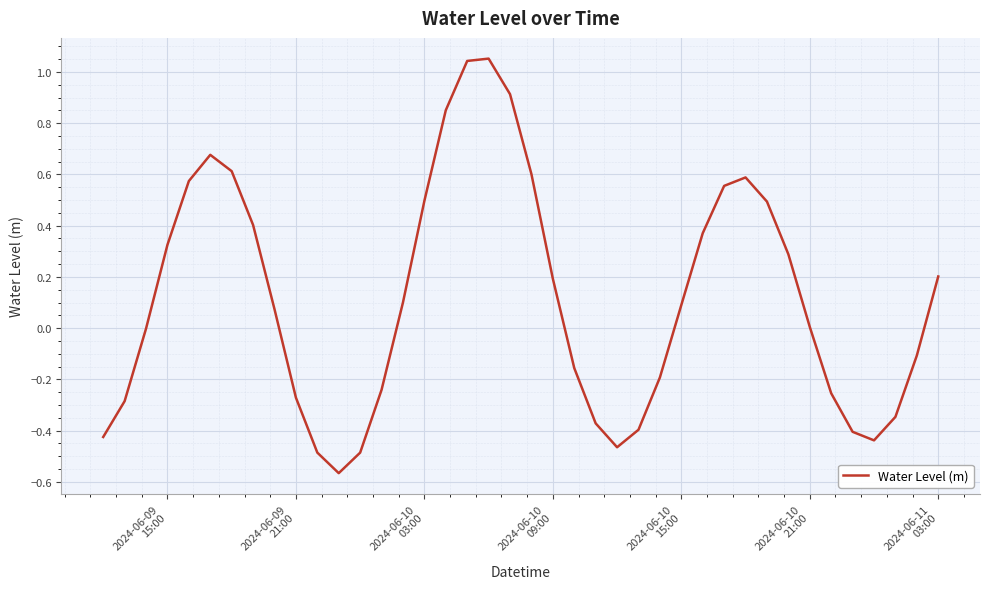

What is the difference between the maximum and minimum values?

1.6